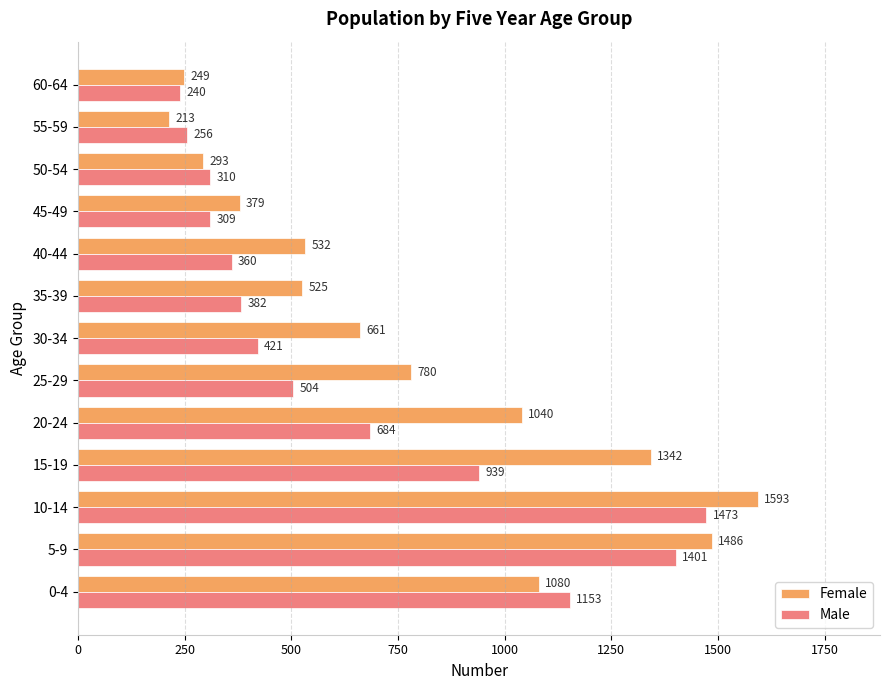

At how many categories does at least one series exceed 369?

10